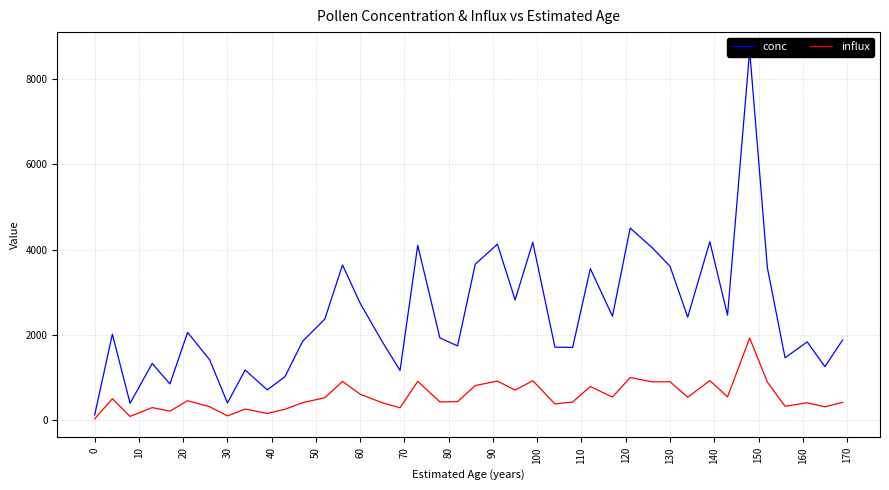

What is the total value across all series at 31?

2952.3